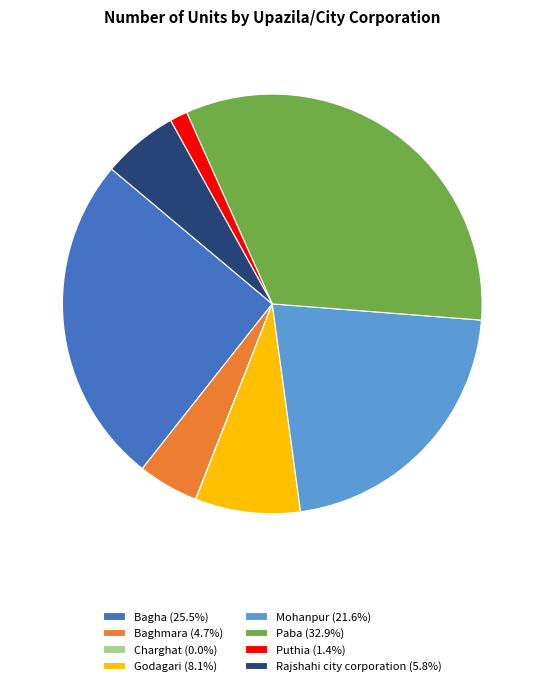

Is the sum of Bagha (25.5%) and Godagari (8.1%) greater than half?

No